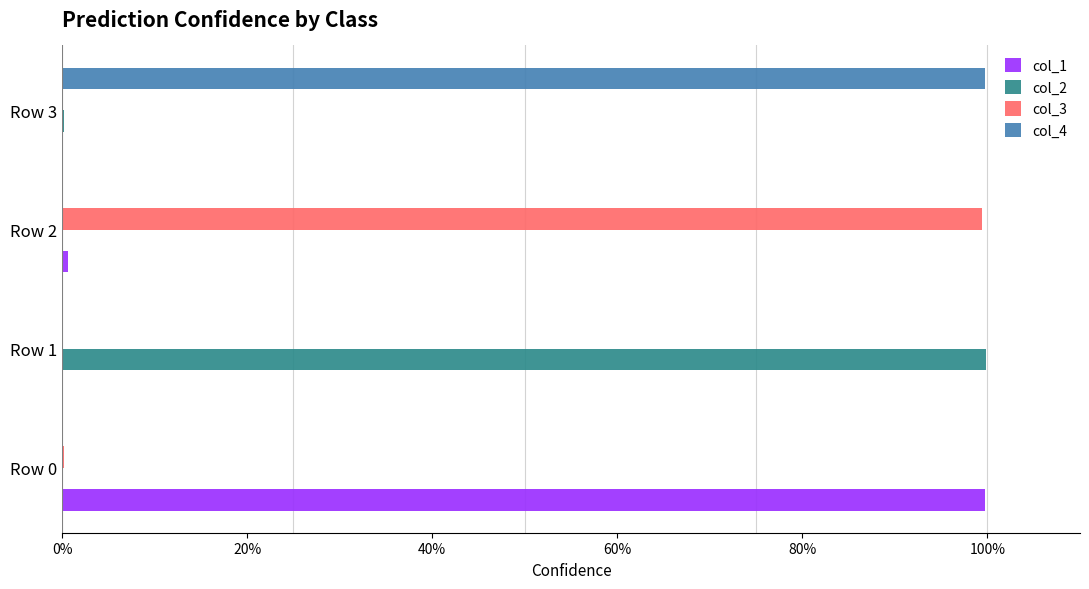

Rank the series by their maximum value, from lowest to highest.

col_3, col_1, col_4, col_2